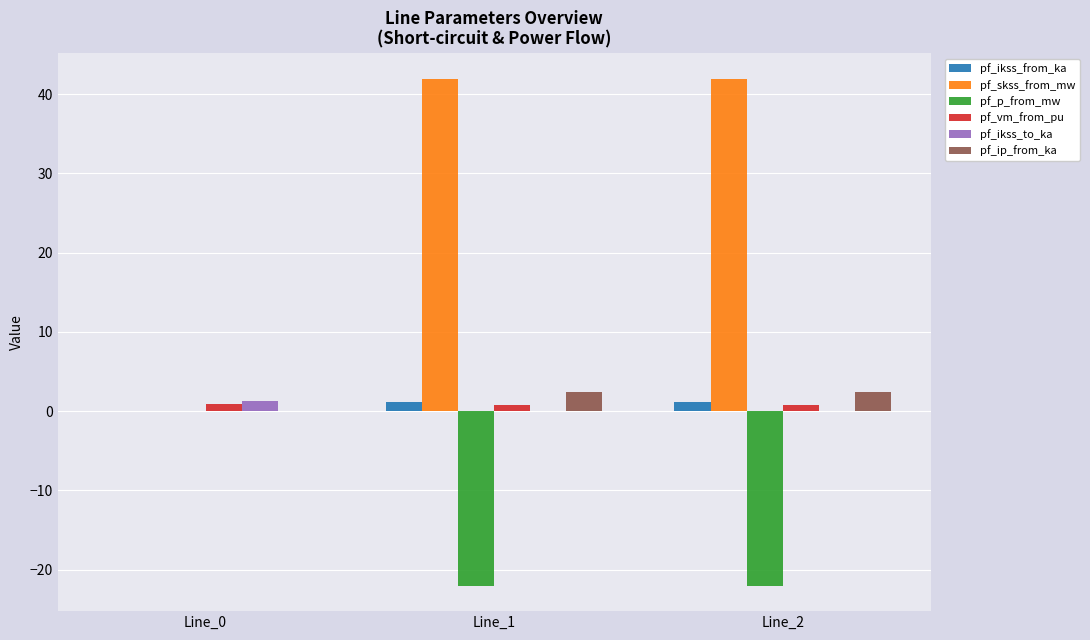

Is it true that pf_vm_from_pu equals 0.9 at Line_0?

True